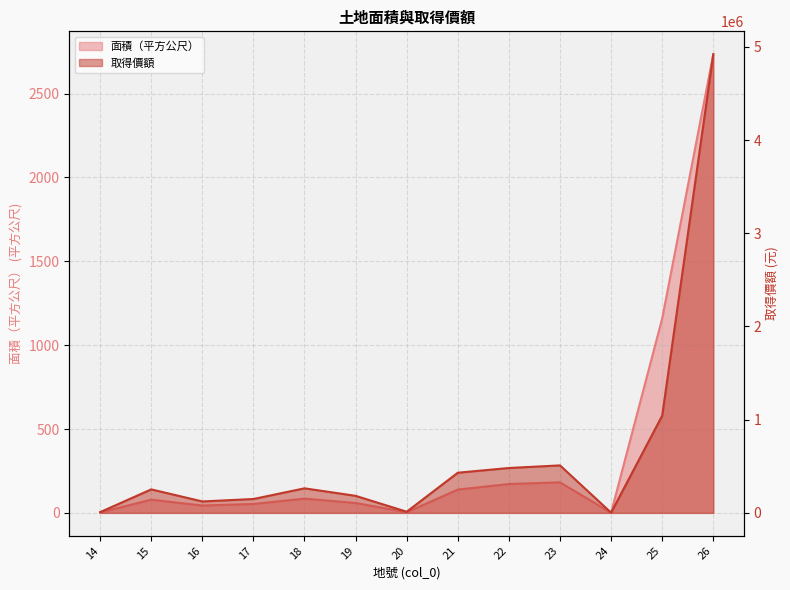

List the series in order of their overall mean, highest first.

取得價額, 面積（平方公尺）